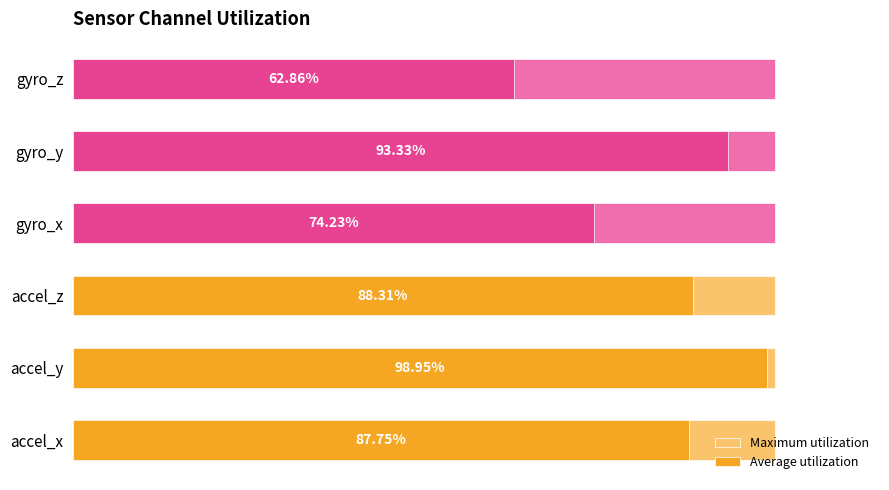

What is the difference between the maximum and second lowest values in the Average utilization series?

24.7